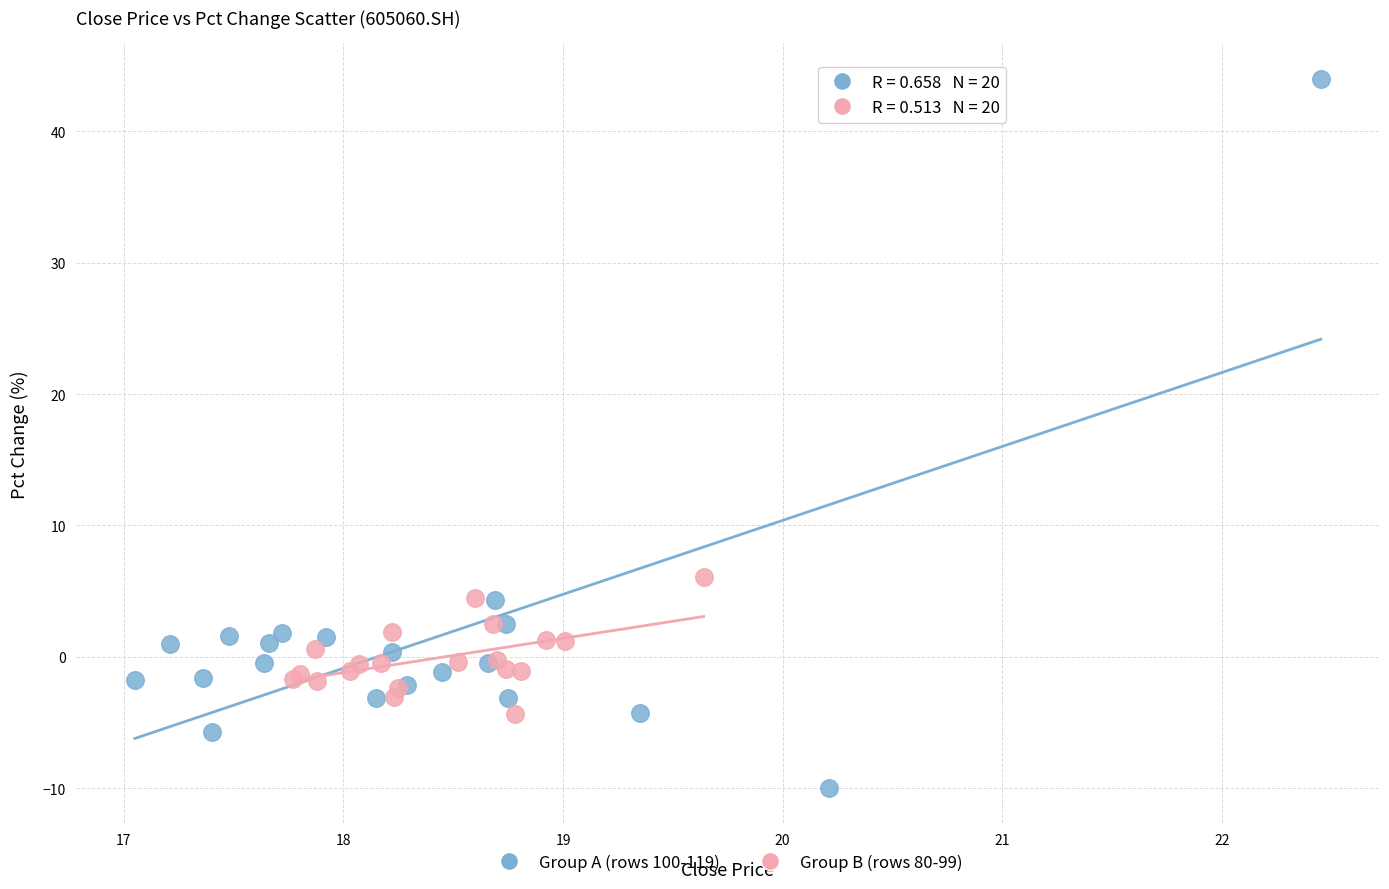

Which series has the widest spread of Y values?

Group A (rows 100-119)